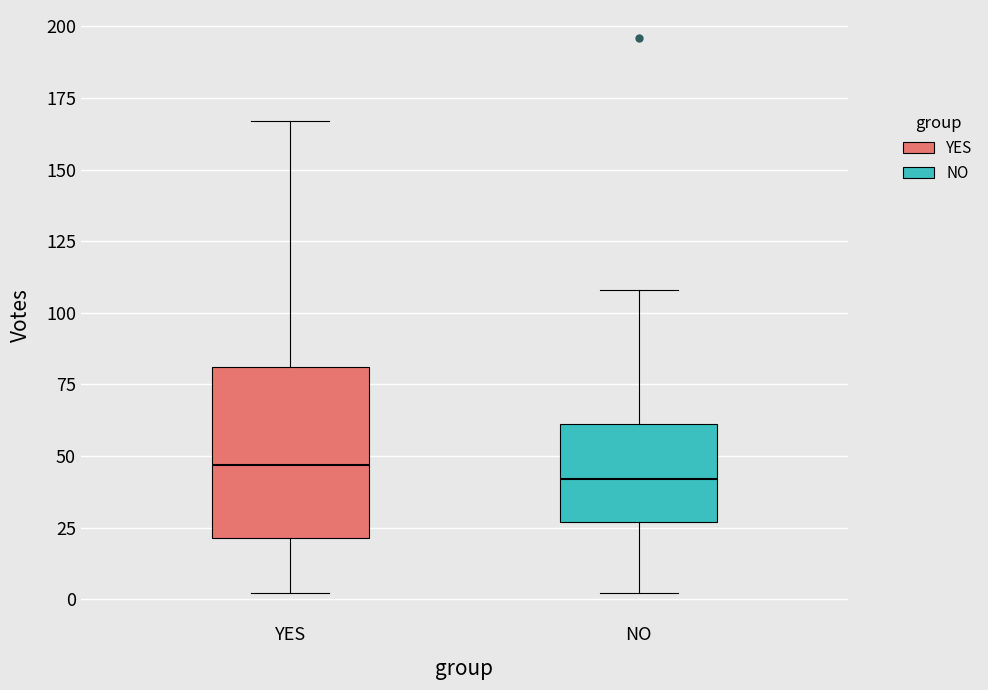

Where does the lower whisker of the box for NO end on the y-axis? The values are not printed on the chart, so give them approximately, as read against the axis.

0